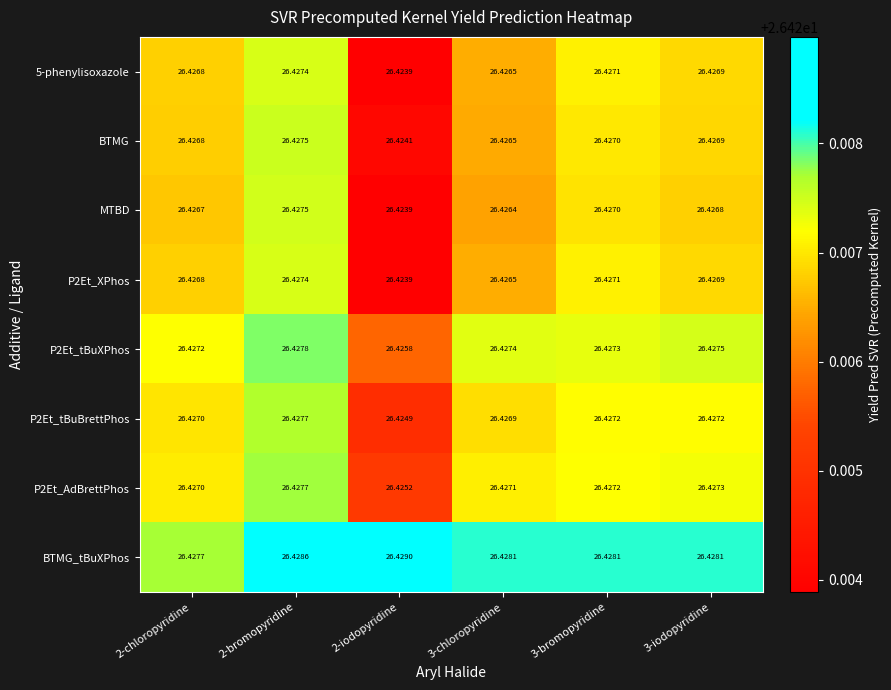

Is the value of P2Et_tBuBrettPhos at 3-iodopyridine greater than the value of P2Et_XPhos at 3-bromopyridine?

Yes